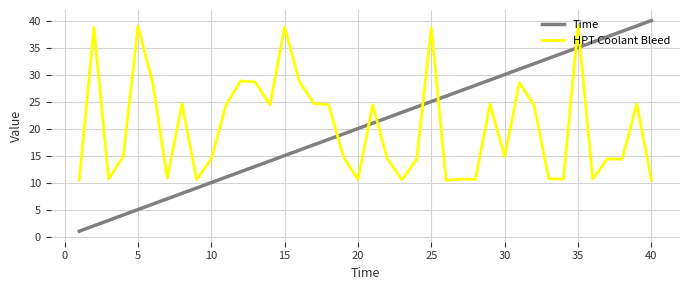

Which series has the widest spread of values?

Time